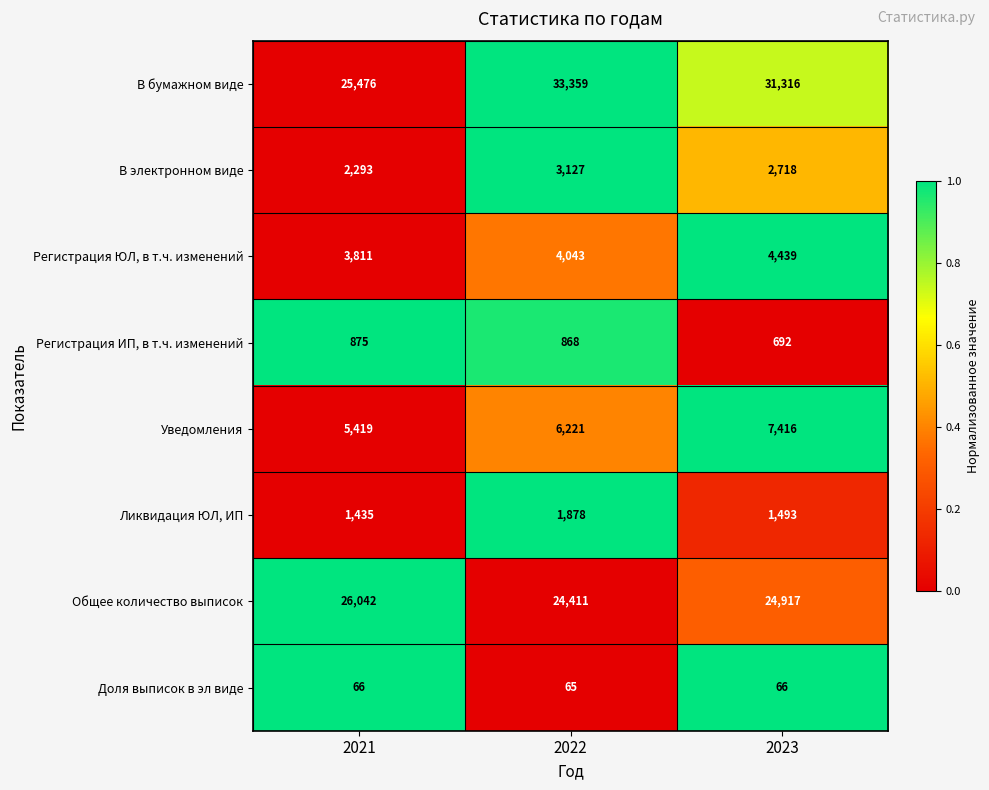

Which category has the lowest value in the Общее количество выписок series?

2022